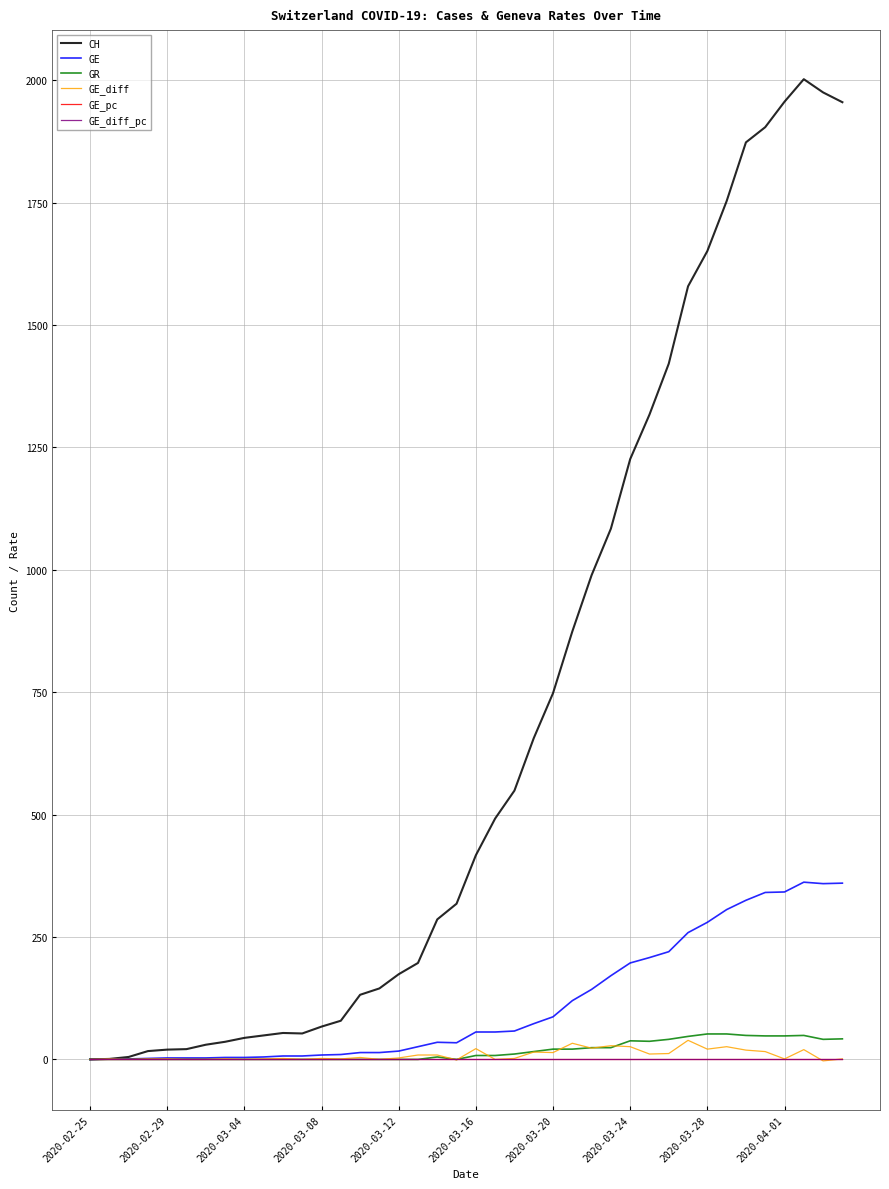

What is the maximum value shown in the chart?

2002.0